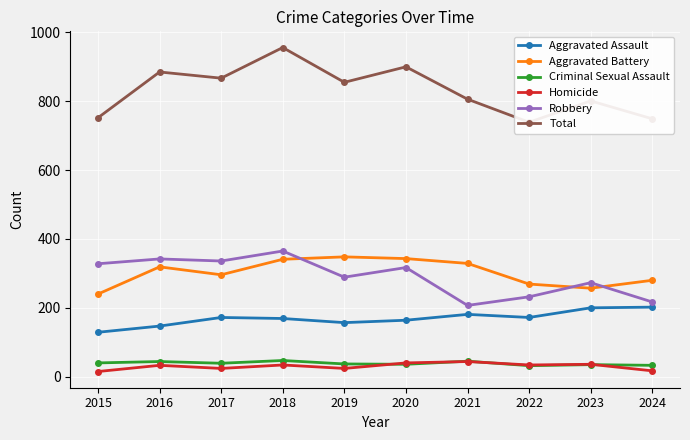

Which series changed the most between 2019 and 2023?

Aggravated Battery